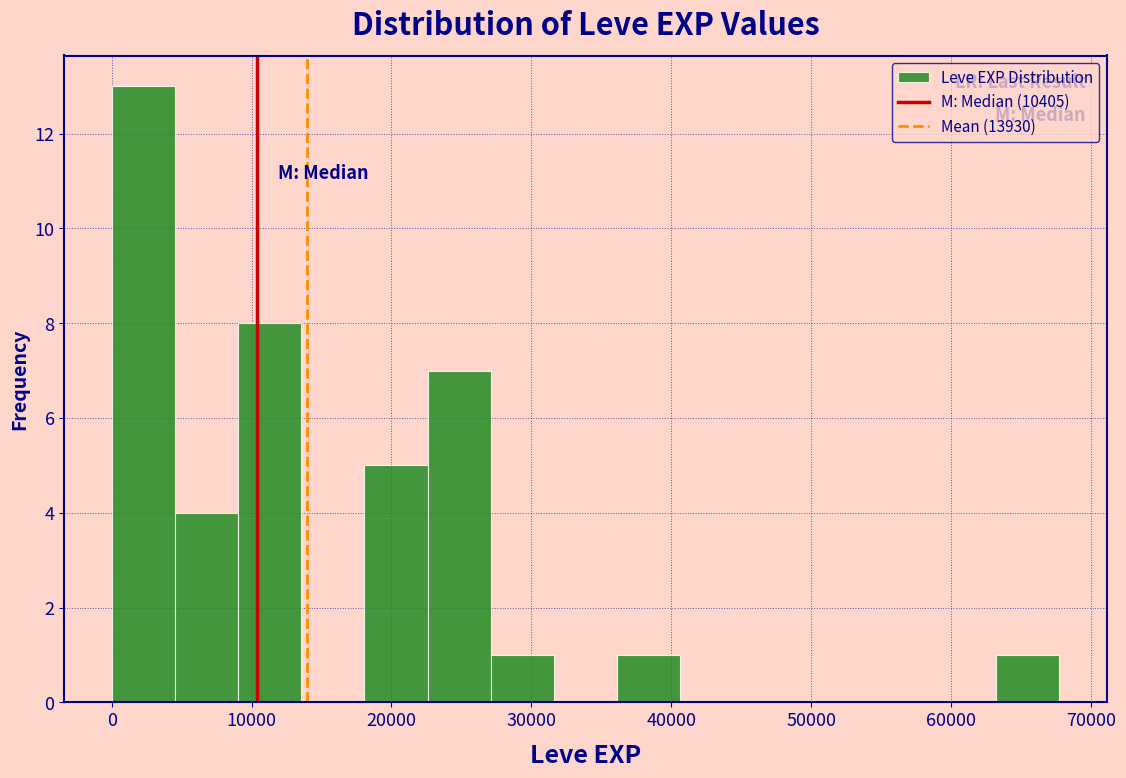

Reading left to right, list every bar in this chart as the range it spans on the x-axis followed by its height. Neither the bar edges nor the heights are printed on the chart, so give them approximately, as read against the axes.

0 to 5000: 13
5000 to 9000: 4
9000 to 14000: 8
14000 to 18000: 0
18000 to 23000: 5
23000 to 27000: 7
27000 to 32000: 1
32000 to 36000: 0
36000 to 41000: 1
41000 to 45000: 0
45000 to 50000: 0
50000 to 54000: 0
54000 to 59000: 0
59000 to 63000: 0
63000 to 68000: 1